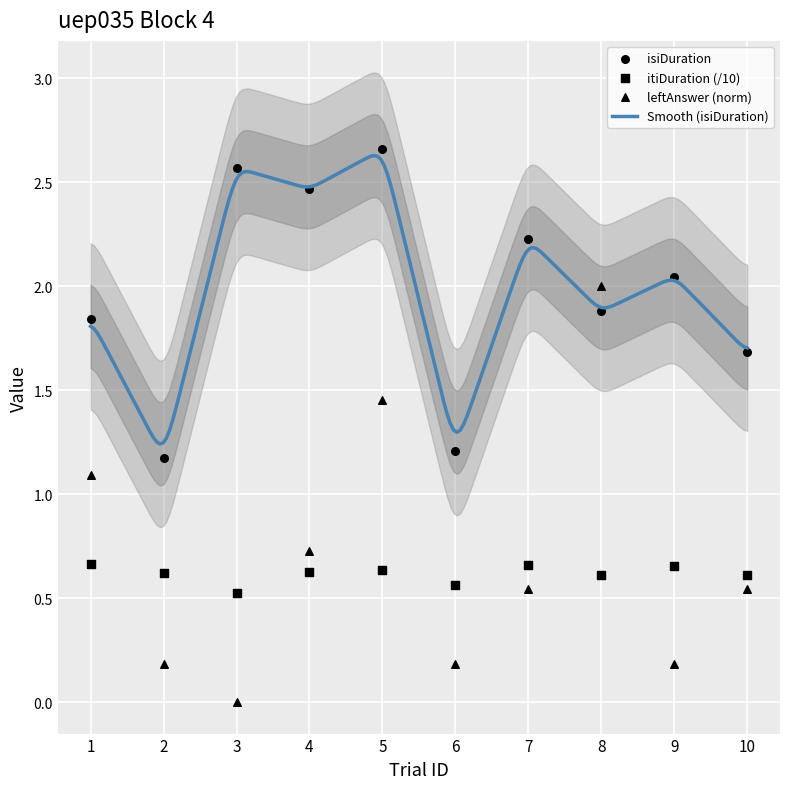

Which series reaches the minimum Y coordinate?

leftAnswer